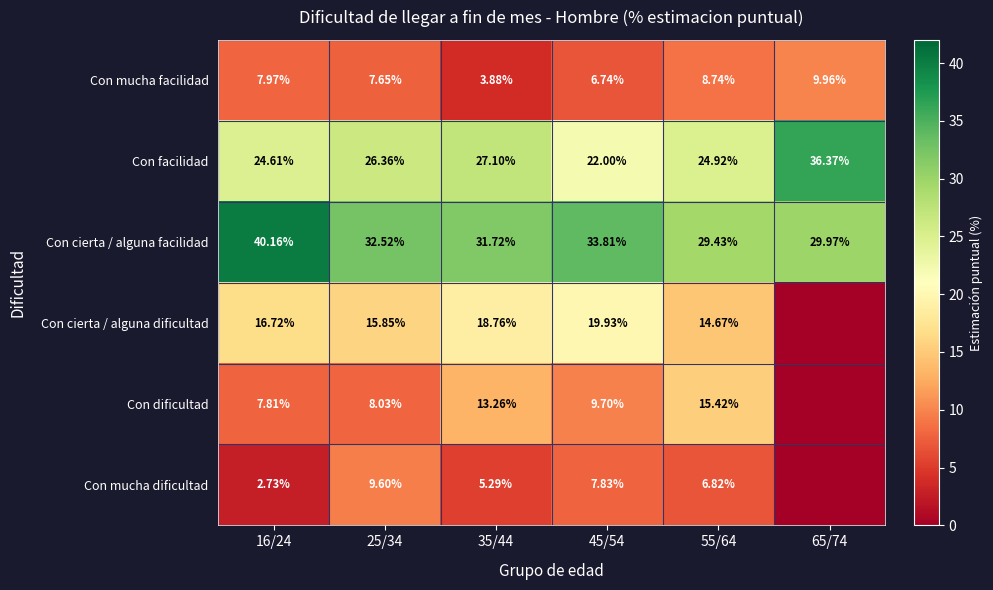

True or false: Con cierta / alguna facilidad has a value of 48.6 at 25/34.

False